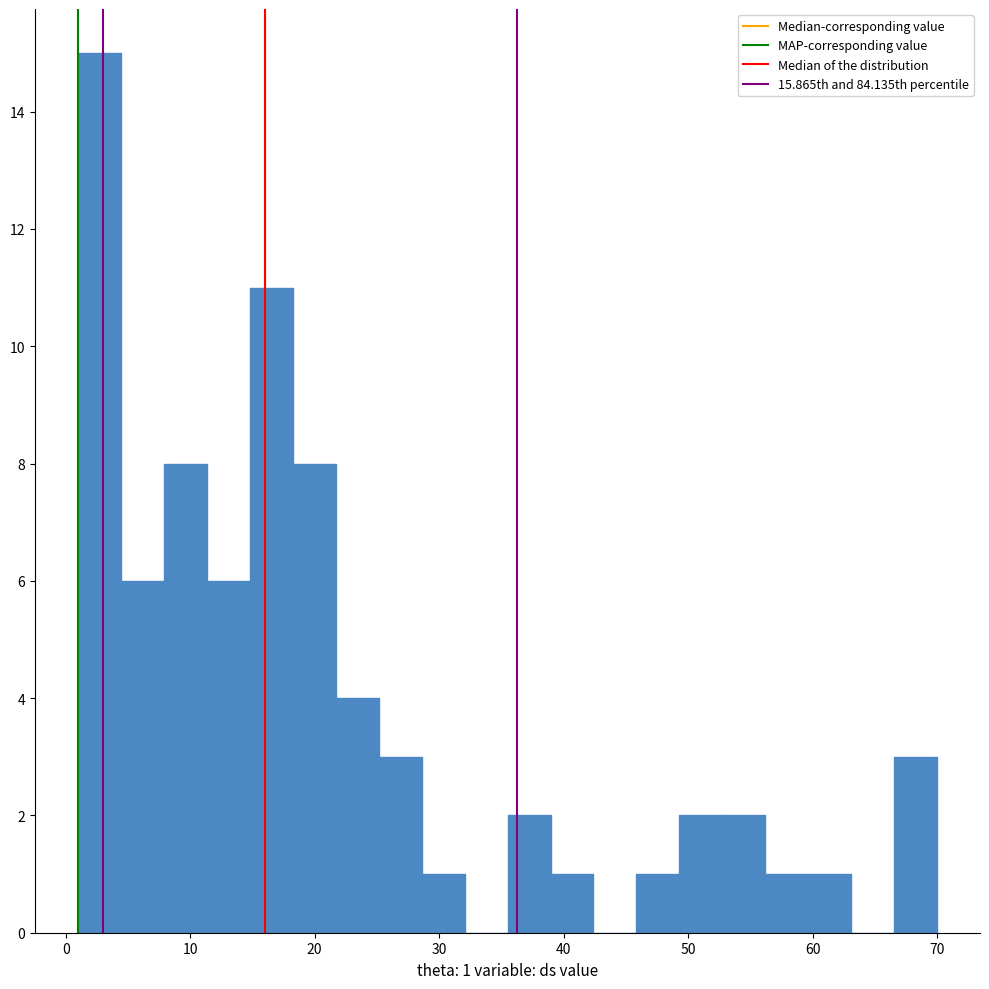

Around what value on the x-axis is the tallest bar? Give the approximate position of its centre, as read against the axis.

3